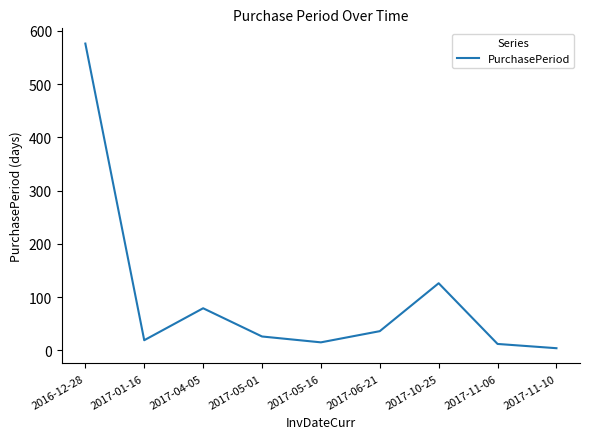

The value at 2017-05-16 is 15. True or false?

True